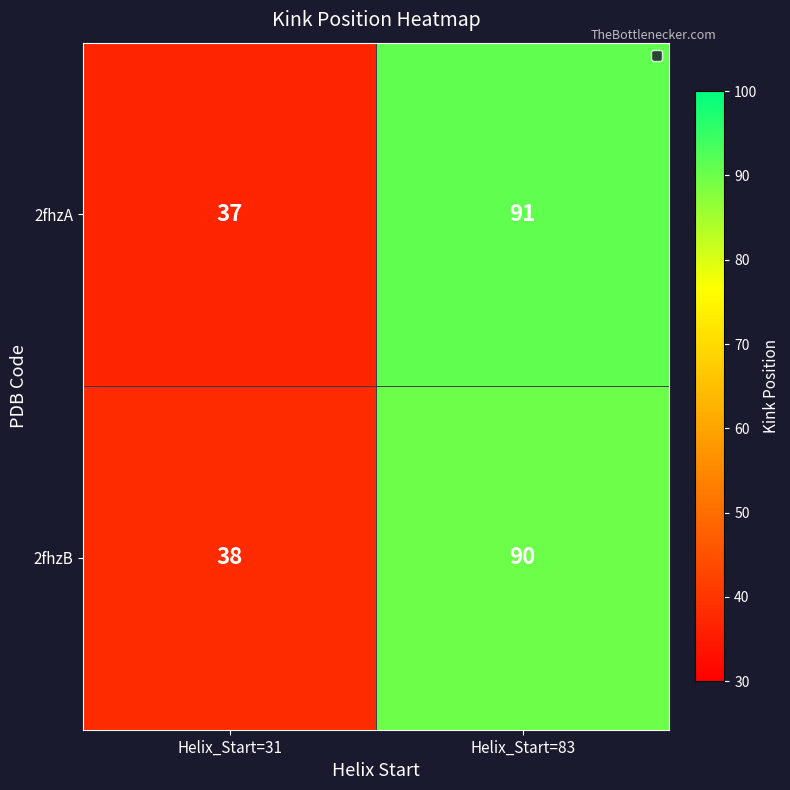

True or false: 2fhzB has a value of 66 at Helix_Start=31.

False